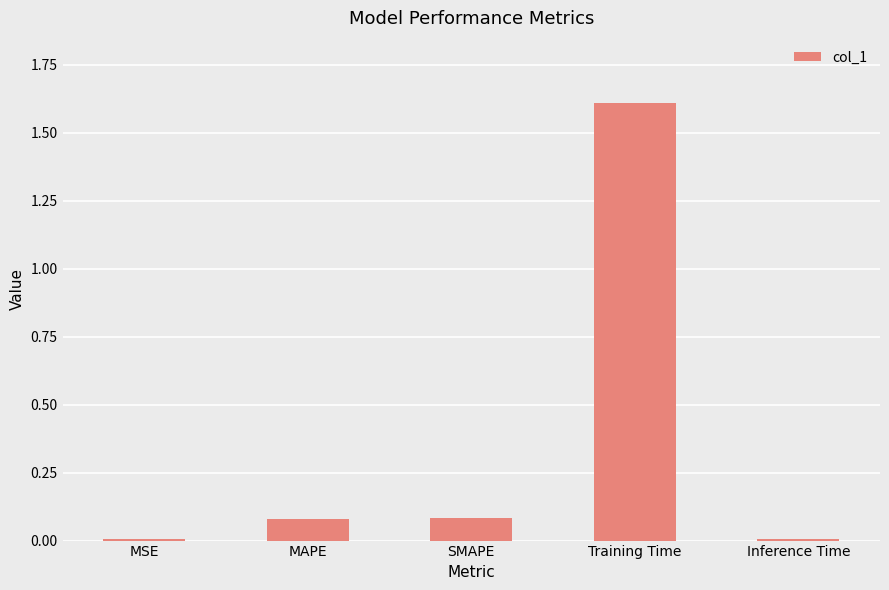

Are the bars horizontal?

No